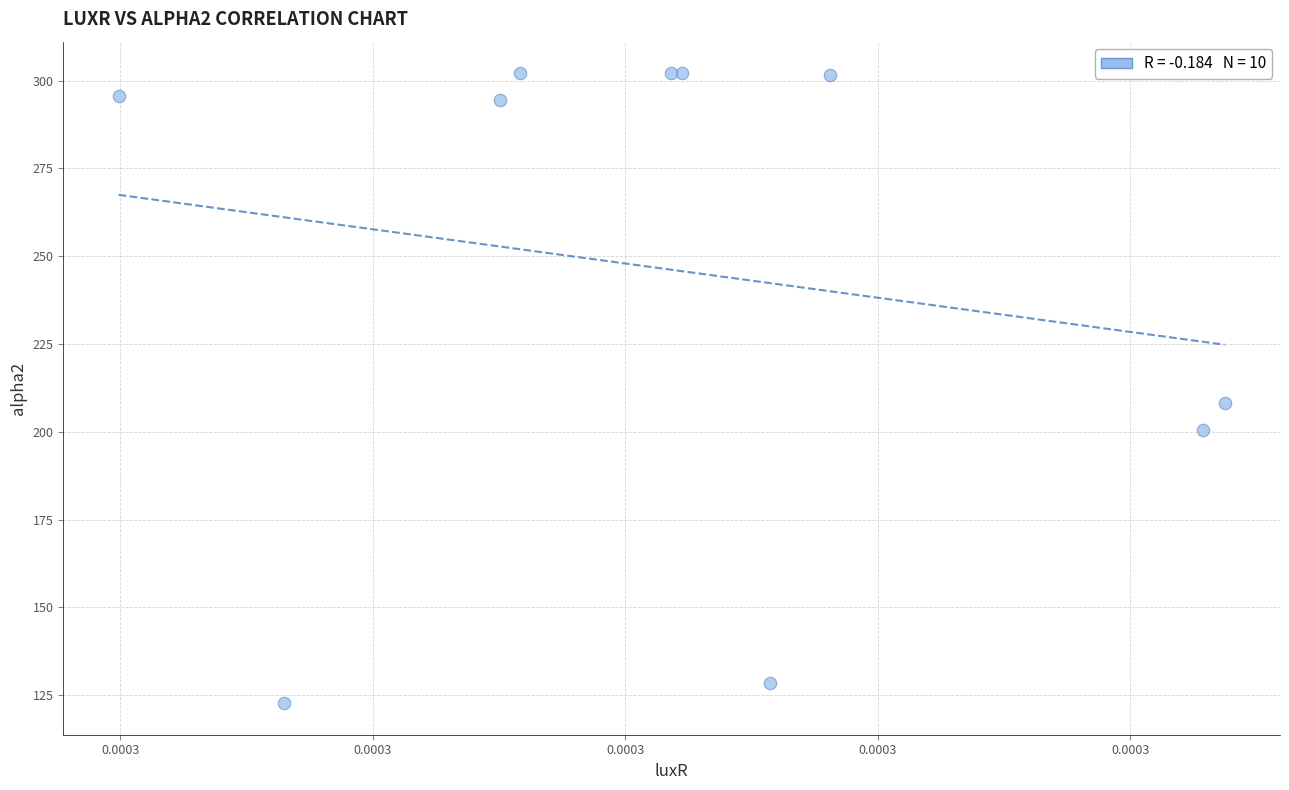

What Y value in the scatter plot is closest to 212?

208.2